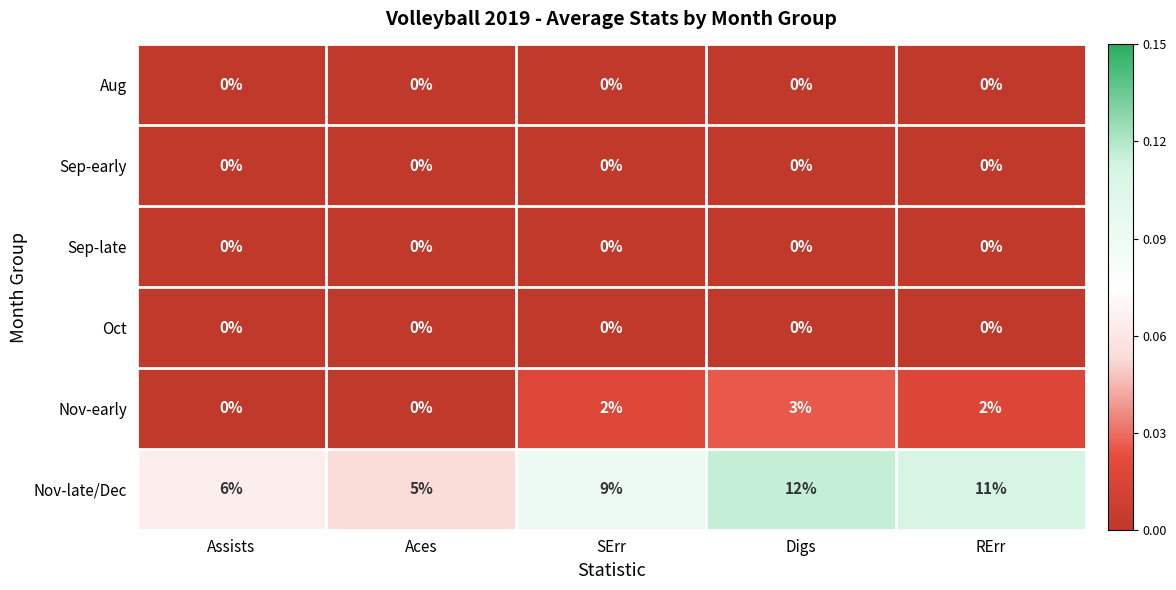

What is the sum of the Nov-late/Dec values at Assists and Digs?

18